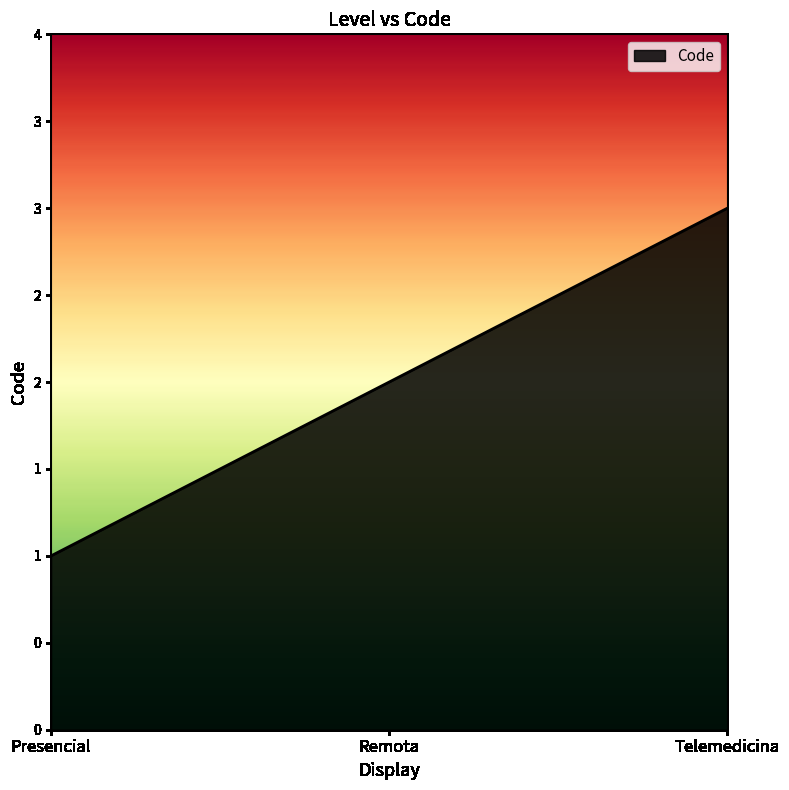

Where does the data first go above 2?

Telemedicina